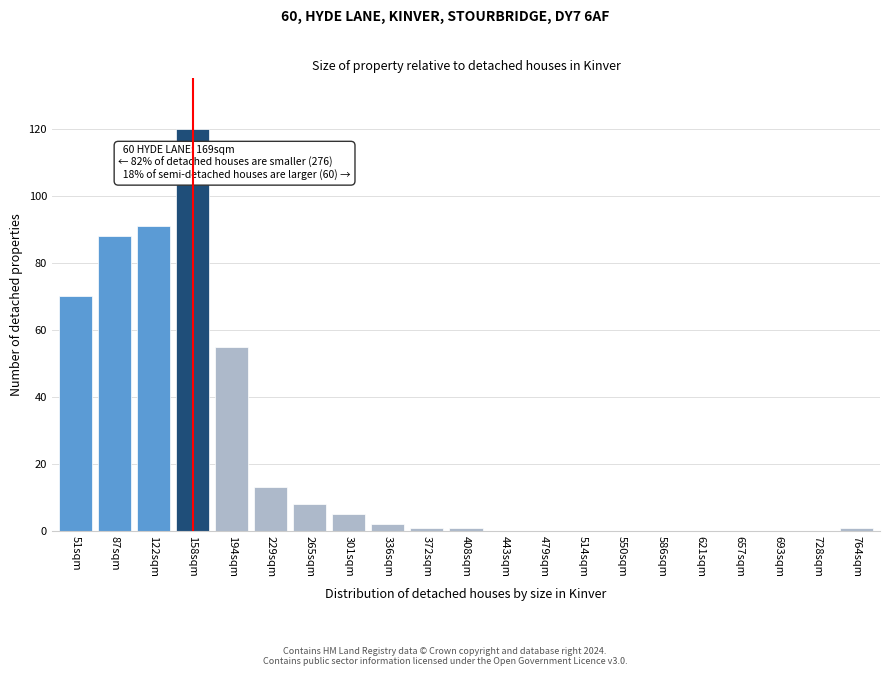

Reading right to left, what are all the values shown in this chart?

764sqm=1	728sqm=0	693sqm=0	657sqm=0	621sqm=0	586sqm=0	550sqm=0	514sqm=0	479sqm=0	443sqm=0	408sqm=1	372sqm=1	336sqm=2	301sqm=5	265sqm=8	229sqm=13	194sqm=55	158sqm=120	122sqm=91	87sqm=88	51sqm=70